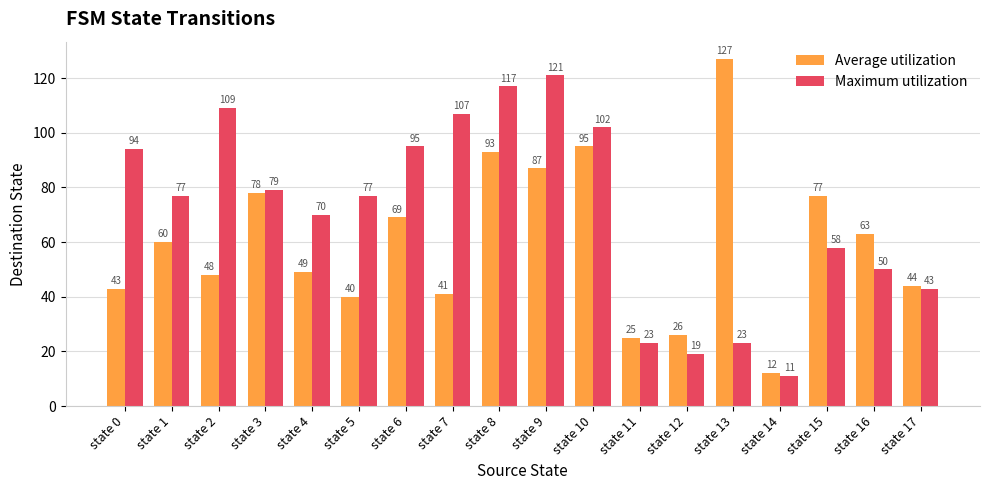

What is the total value across all series at state 10?

197